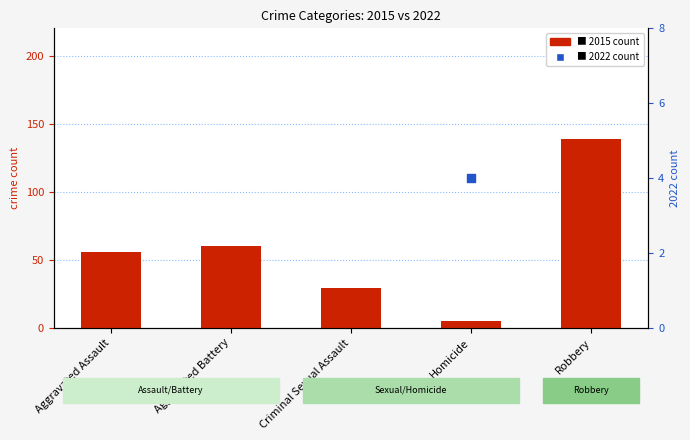

What are all the series names shown in the legend?

2015 count, 2022 count